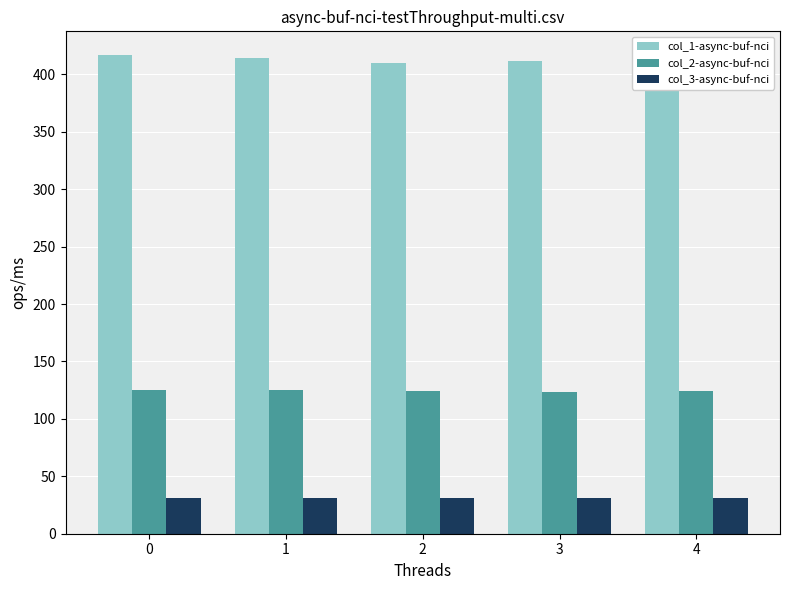

What is the minimum value shown in the chart?

31.0